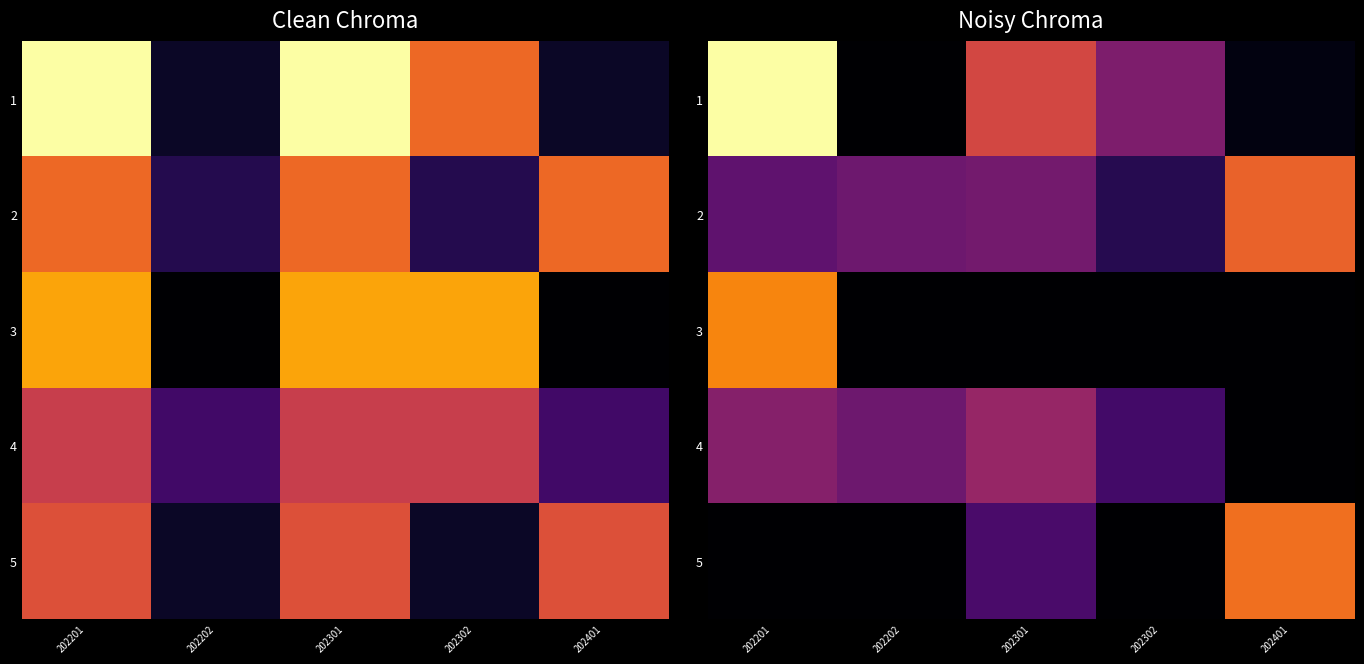

True or false: 4 has a value of 3.9 at 202302.

True